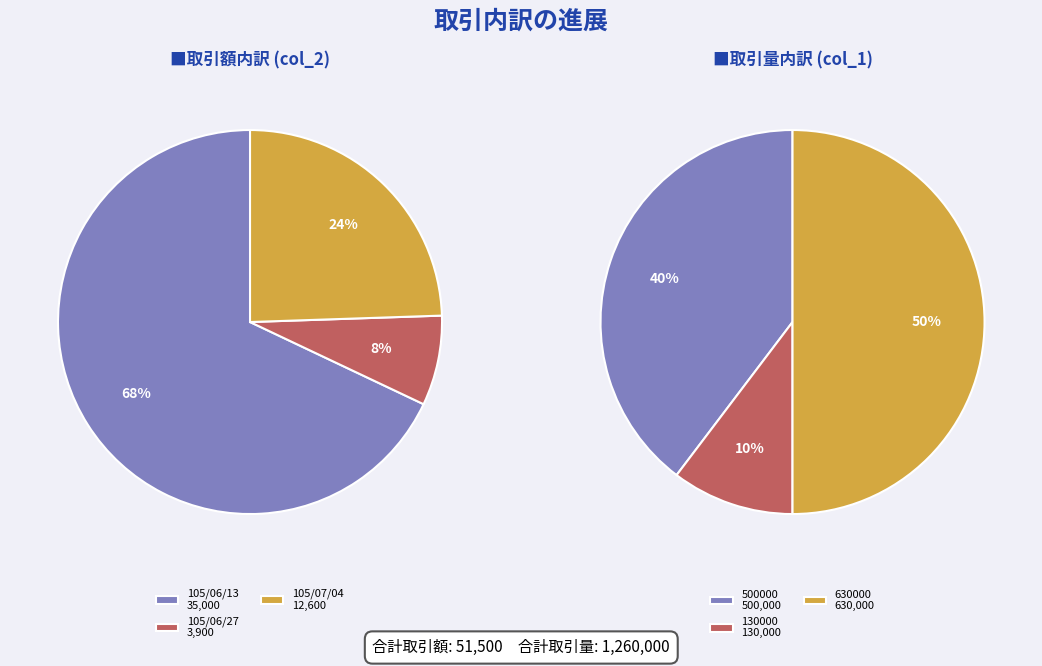

How much of the chart is everything except 105/07/07?

100.0%